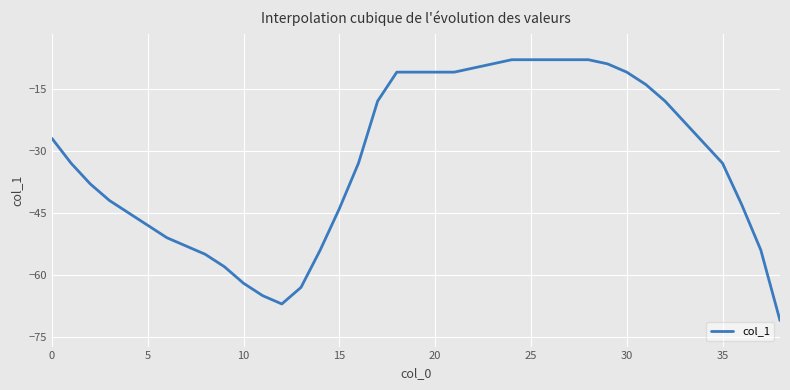

What is the difference between the maximum and minimum values?

63